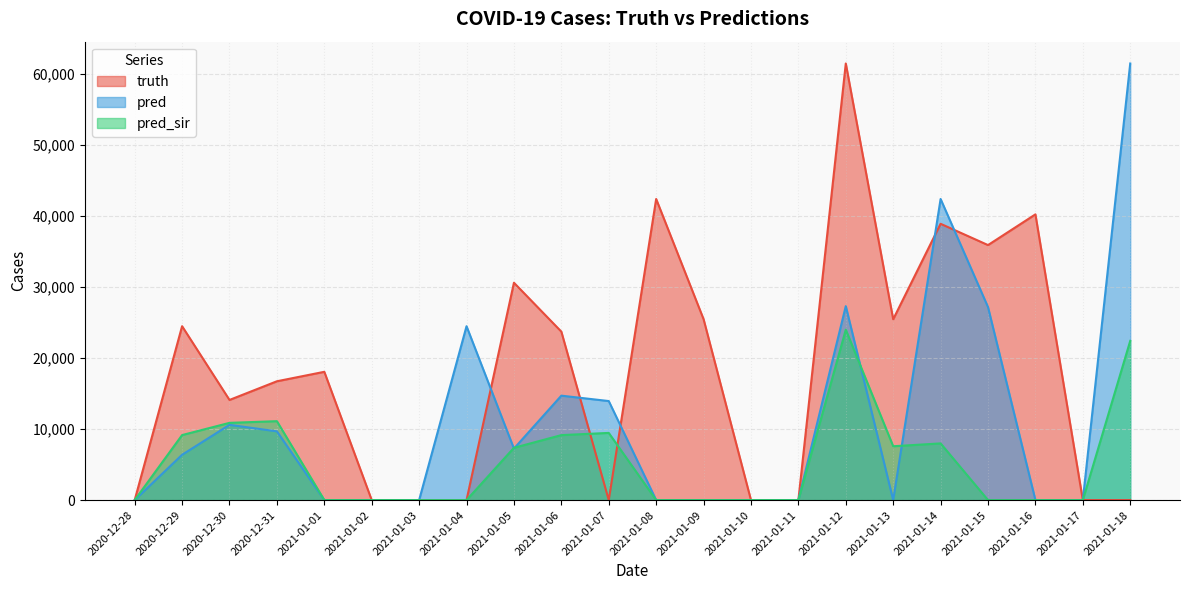

How many distinct data groups are displayed?

3